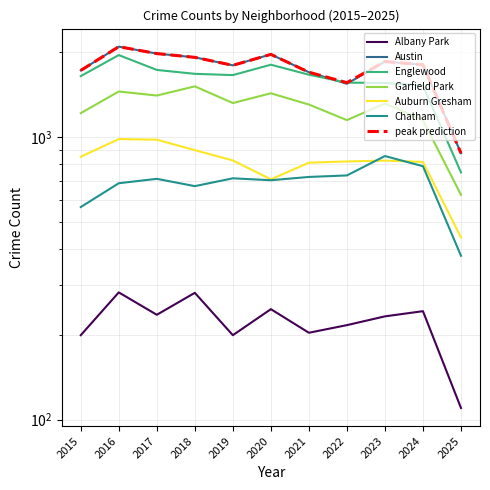

True or false: Auburn Gresham and Garfield Park intersect in this chart.

False